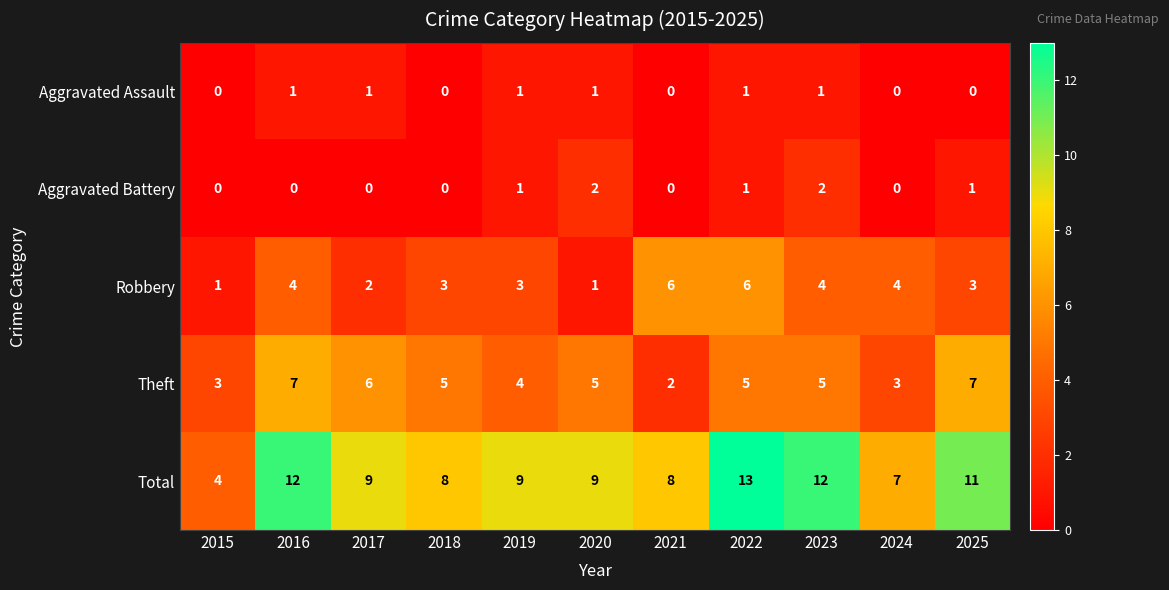

What is the maximum value for Total?

13